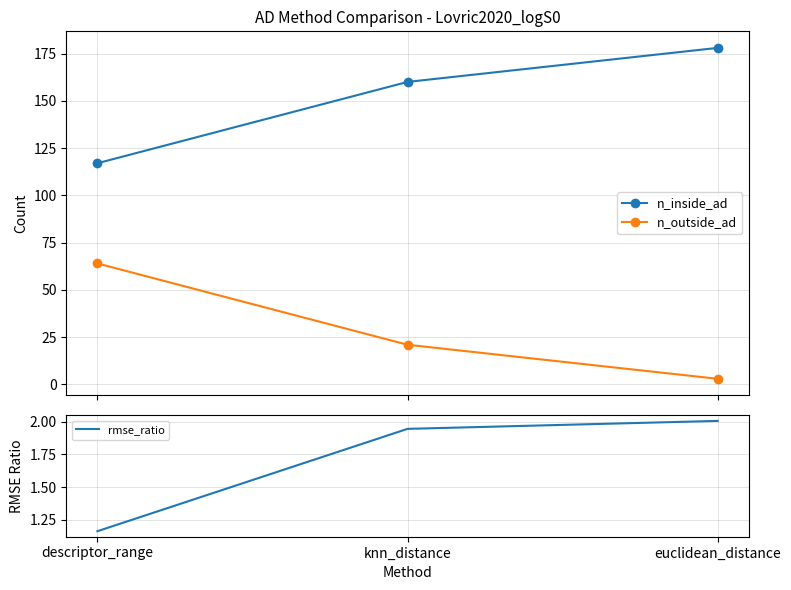

Which series has the widest spread of values?

n_inside_ad